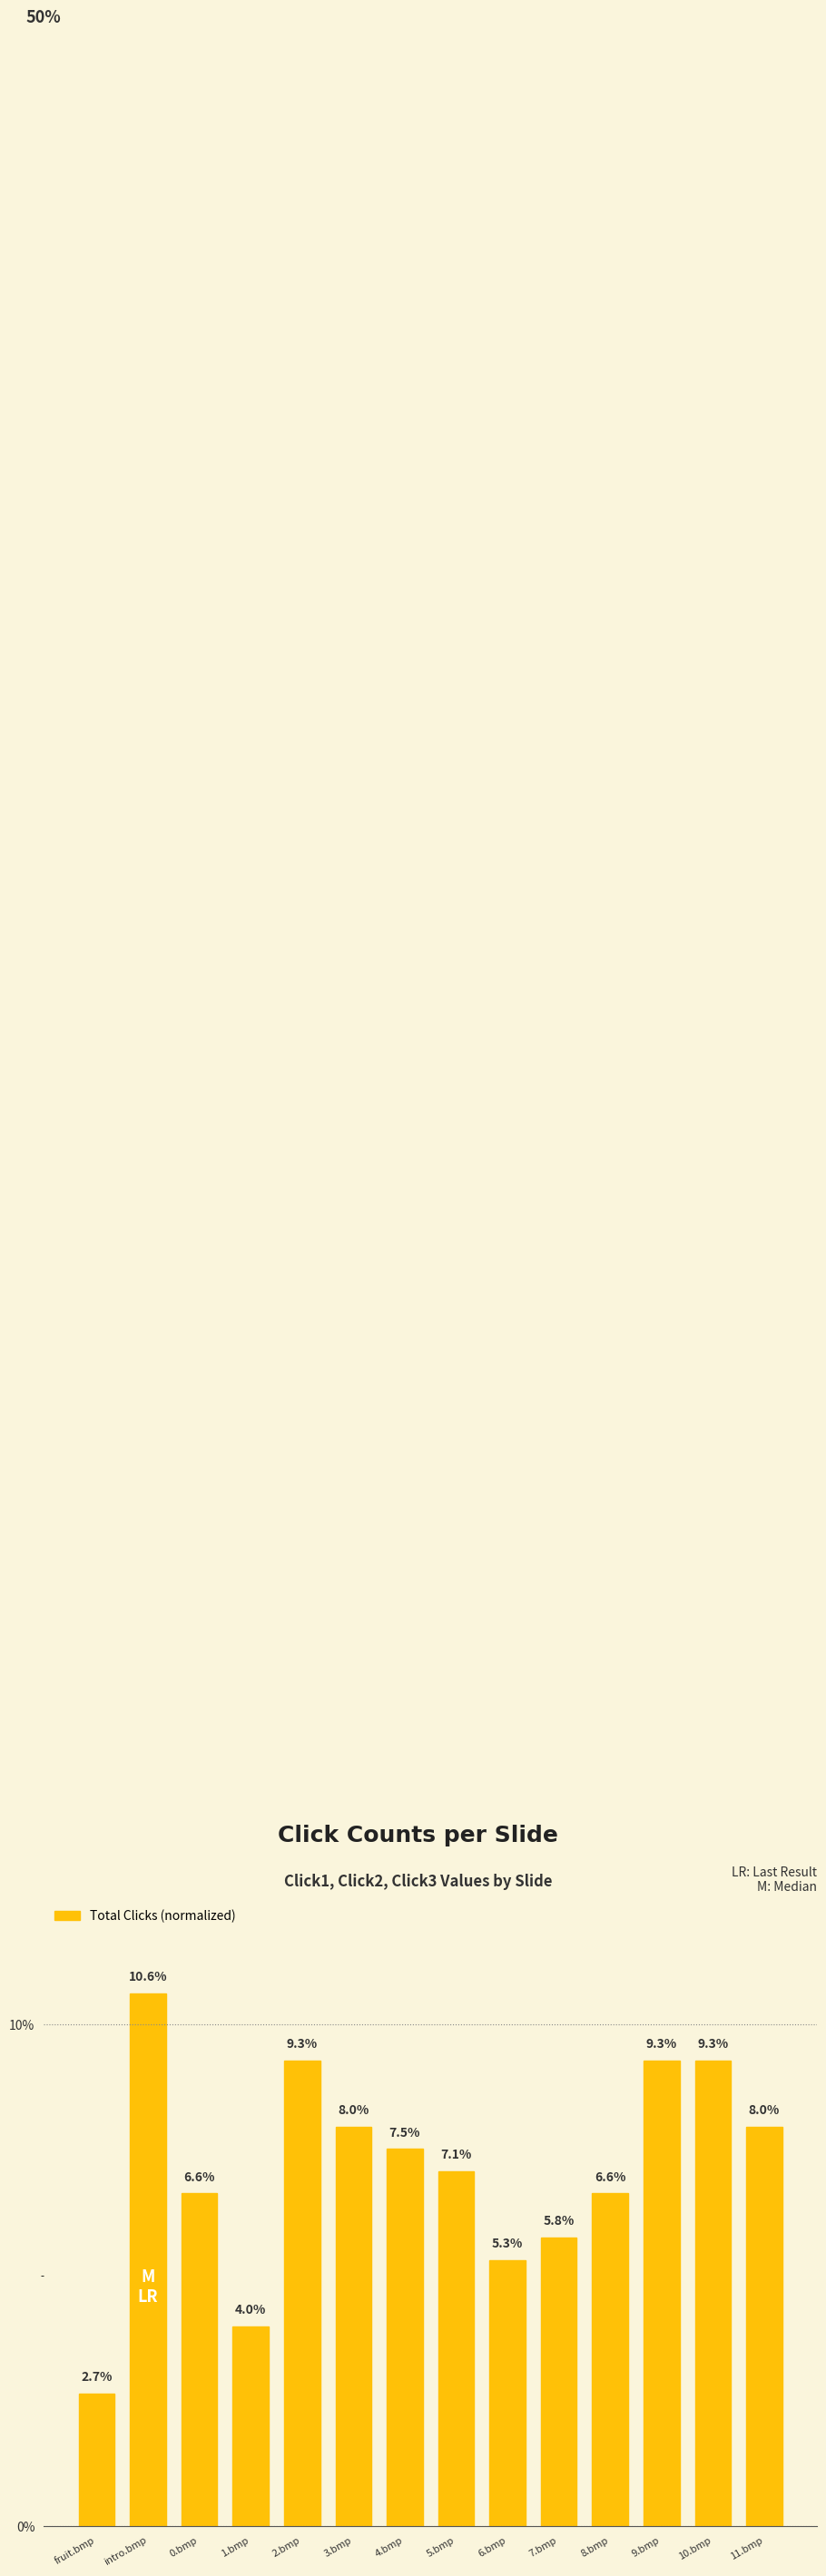

Does the chart contain any negative values?

No